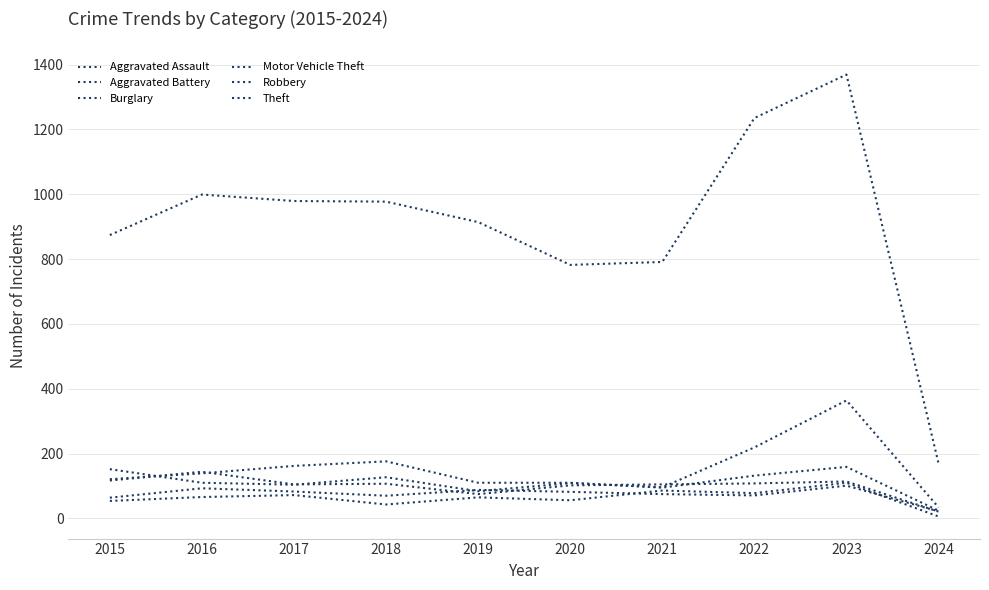

Is this an area chart (filled region under the line)?

No